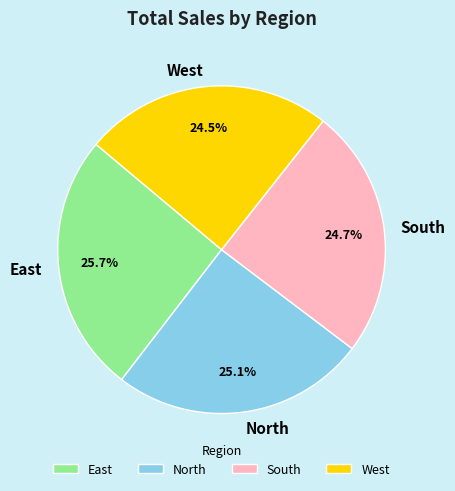

The East slice represents 18% of the pie. True or false?

False